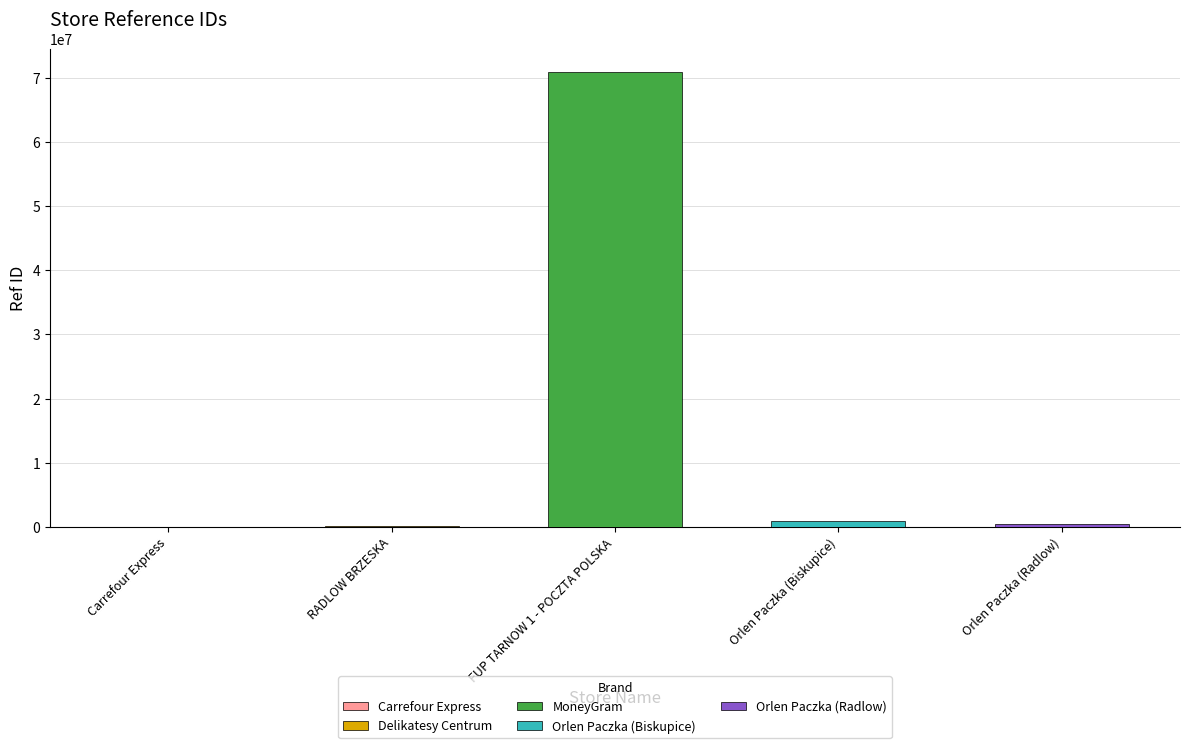

How many data points does each series have?

5